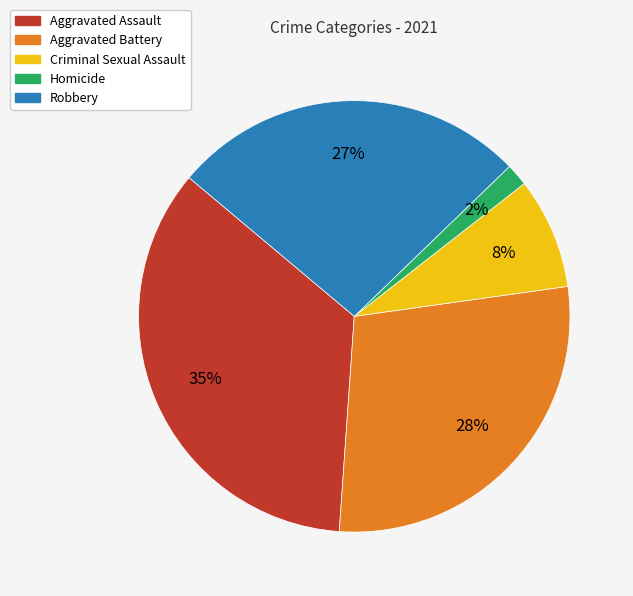

Which slice is the largest?

Aggravated Assault